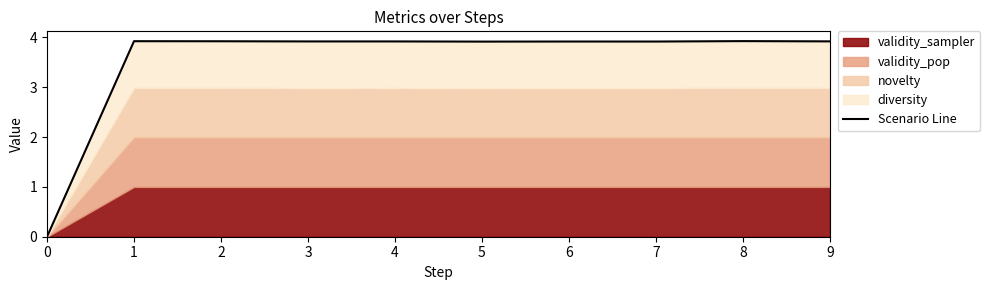

How many lines are shown in the chart?

1